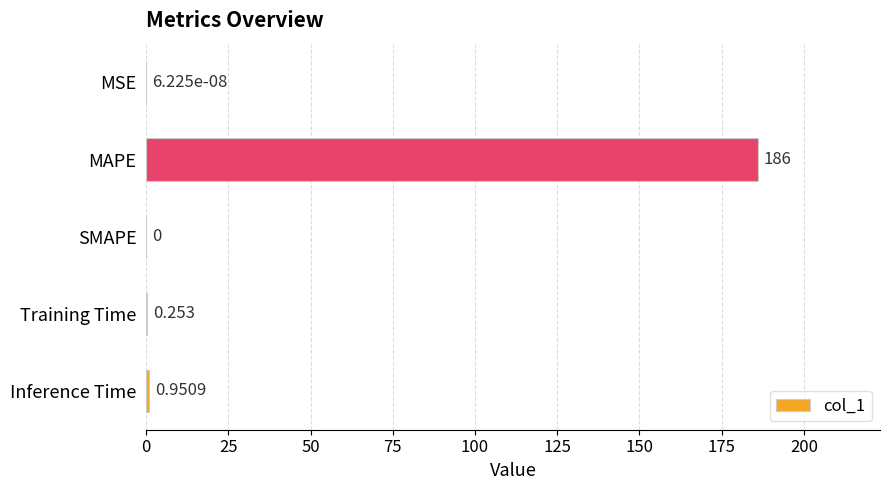

Count the number of categories in the chart.

5